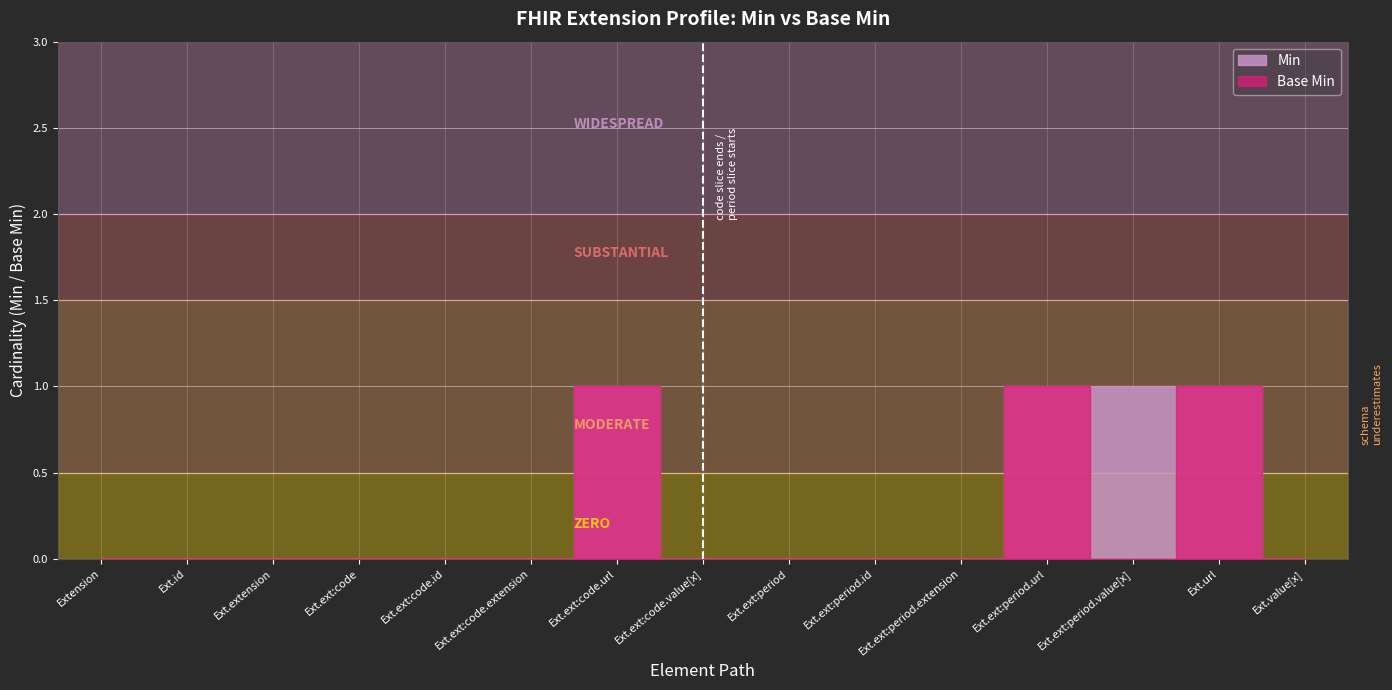

True or false: Min and Base Min intersect in this chart.

False